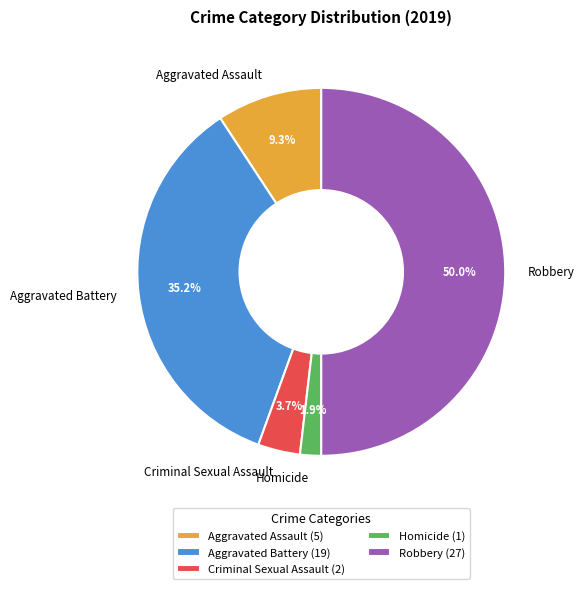

What is the ratio of the value at Homicide to the value at Criminal Sexual Assault?

0.5